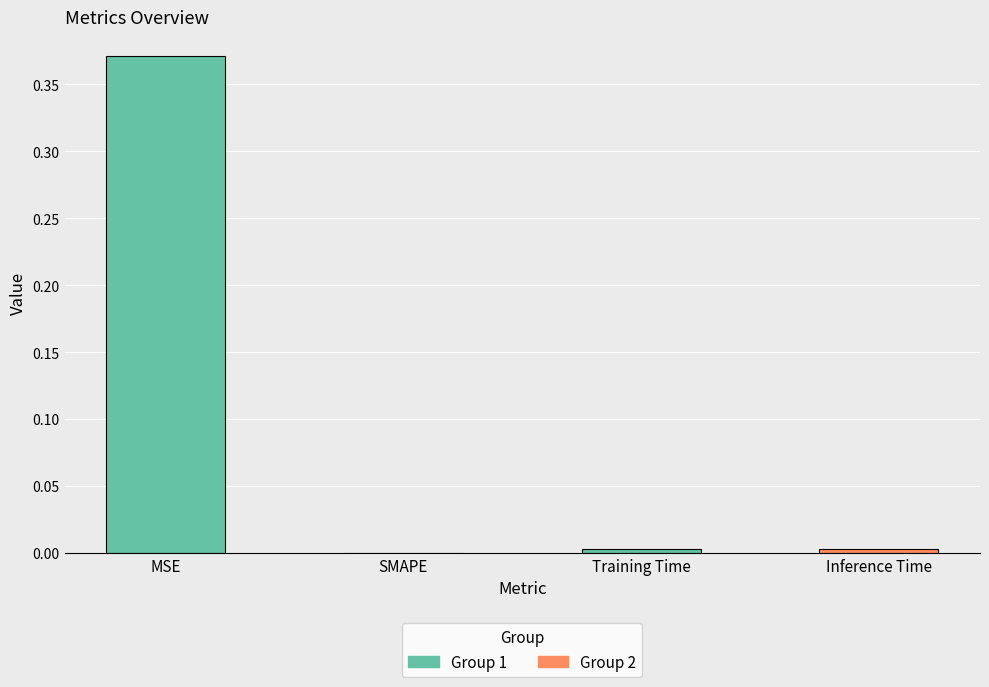

Are the bars grouped side by side (vs. stacked)?

No